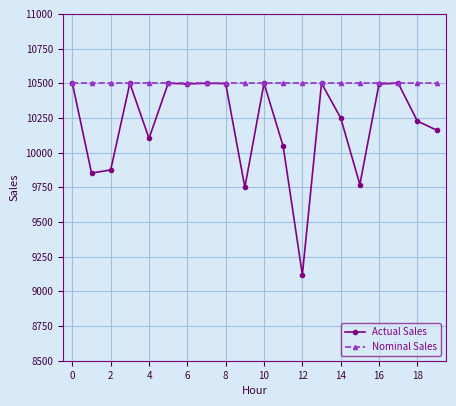

Which series has the widest spread of values?

Actual Sales